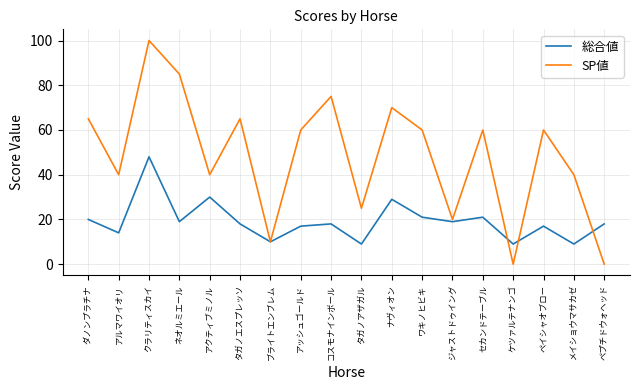

What is the total value across all series at ダノンプラチナ?

85